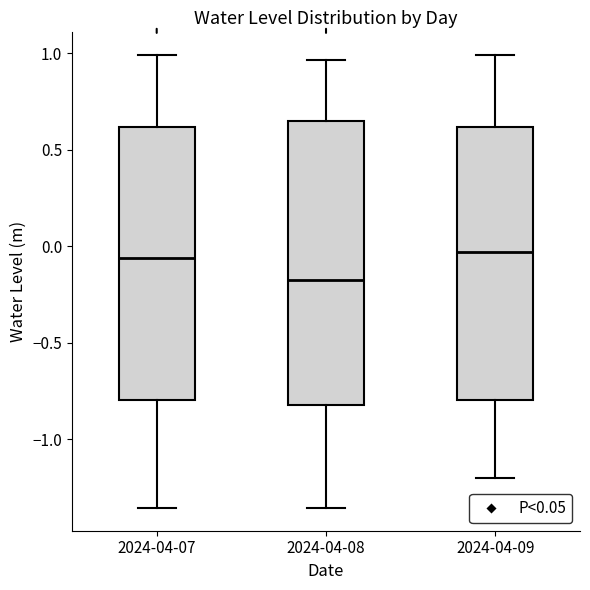

Comparing the boxes themselves (not the whiskers), which one is the tallest?

2024-04-08